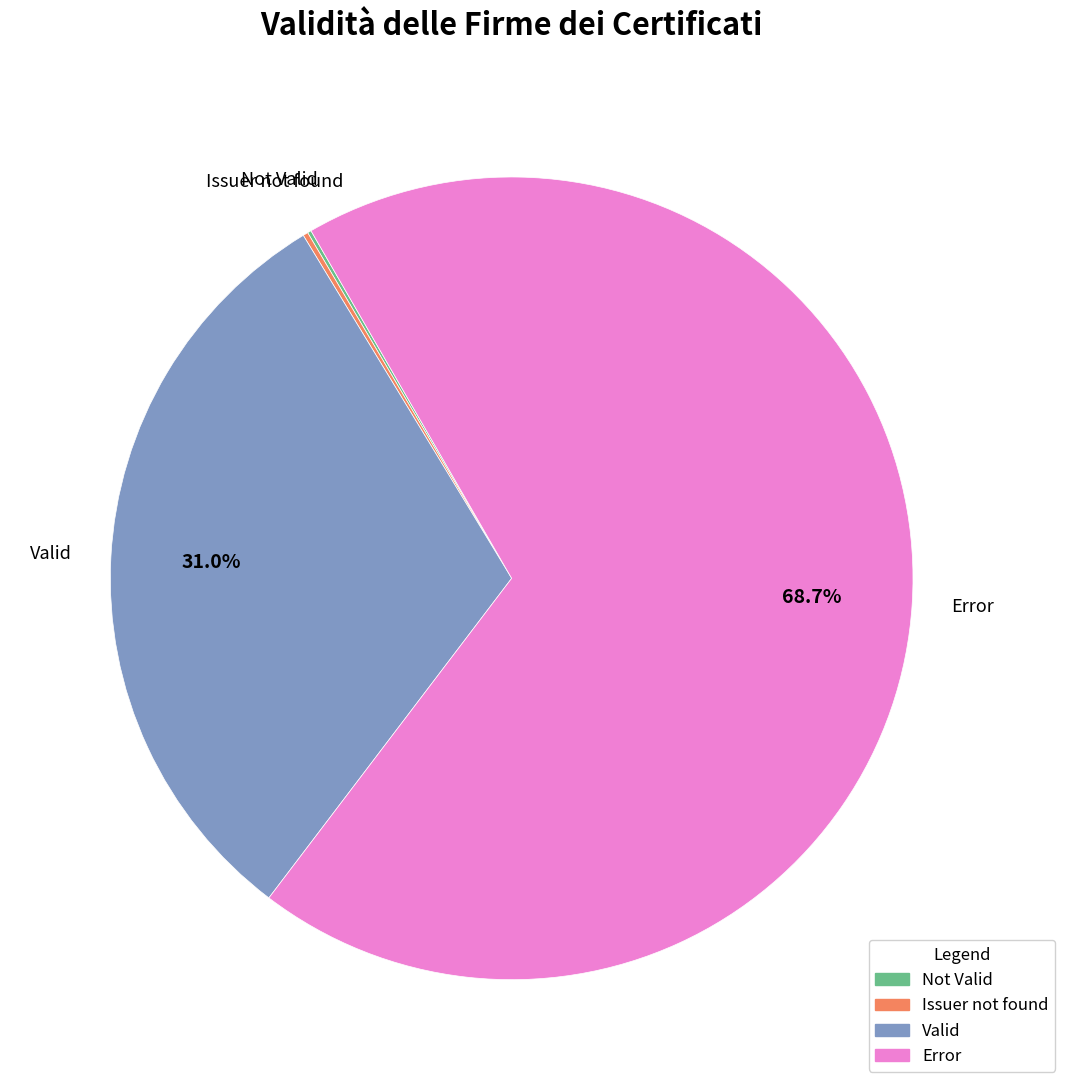

Does any single category account for the majority?

Yes